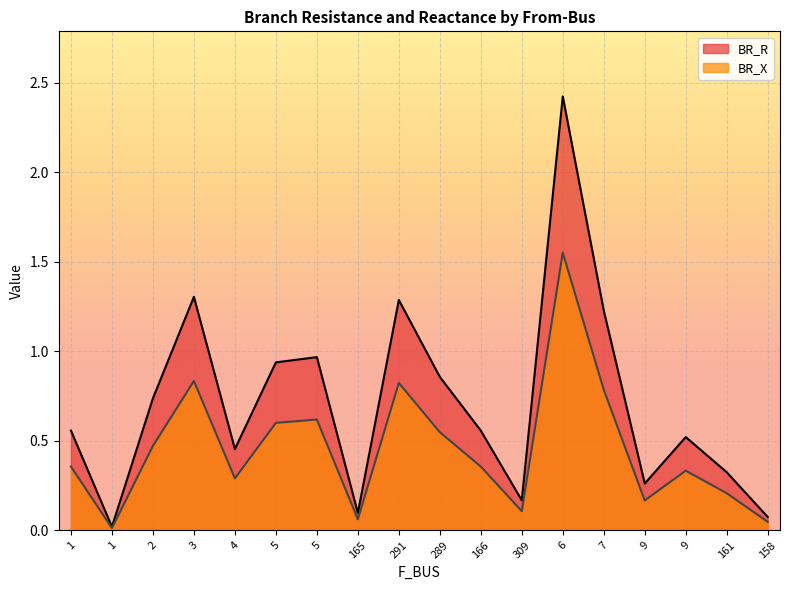

How many data points does each series have?

18